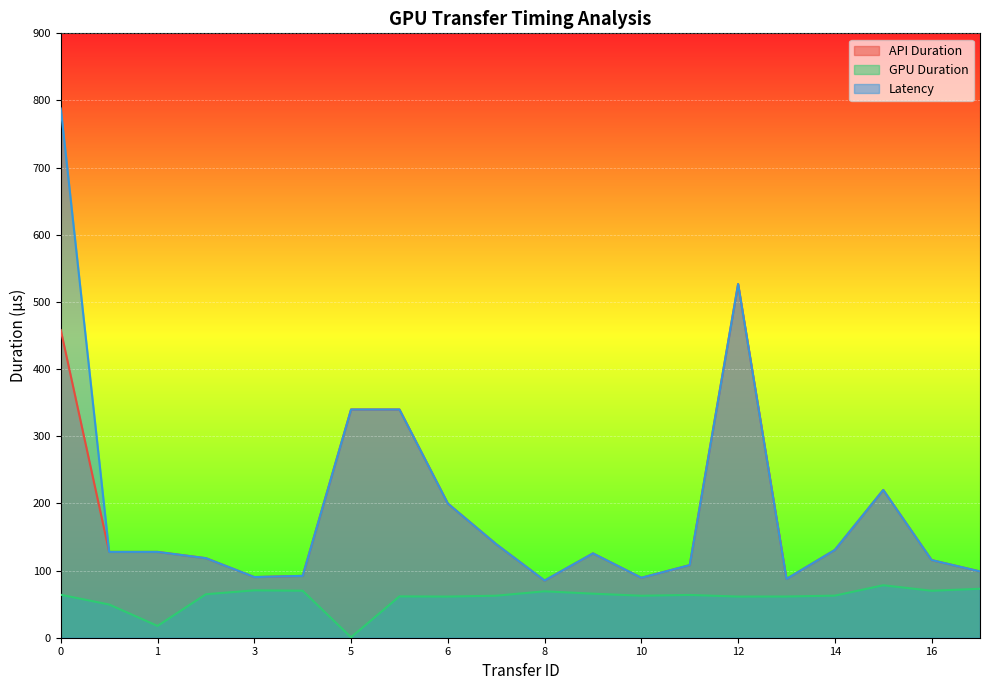

What are all the series names shown in the legend?

API Duration, GPU Duration, Latency